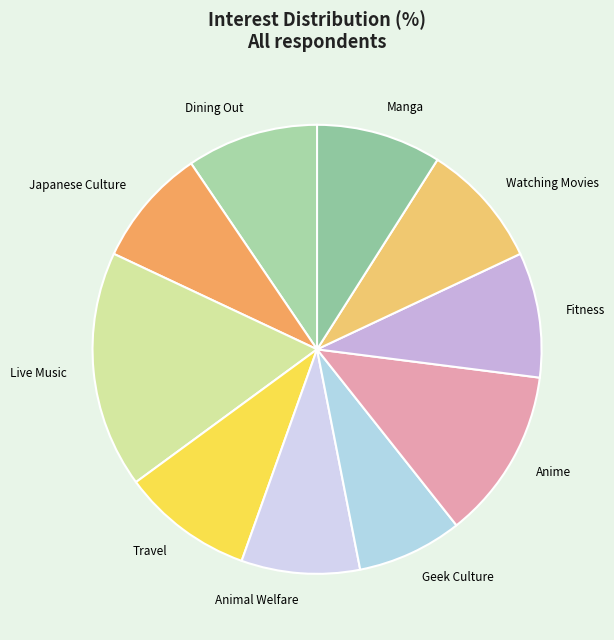

Do Animal Welfare and Travel together represent more than half of the pie?

No